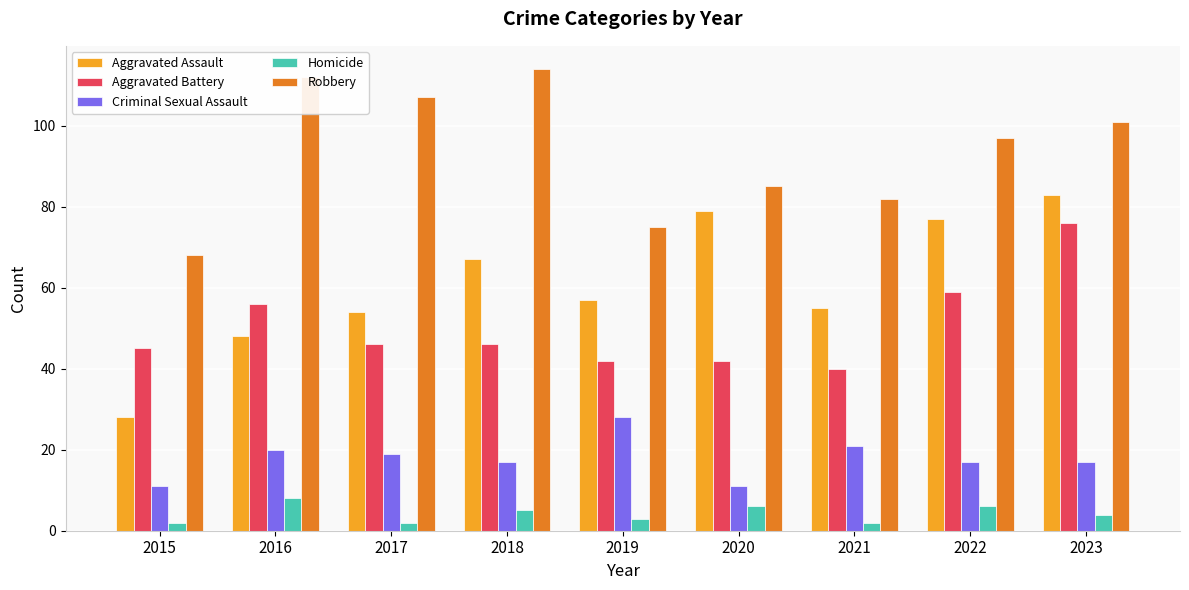

Which series has the largest range (max minus min)?

Aggravated Assault